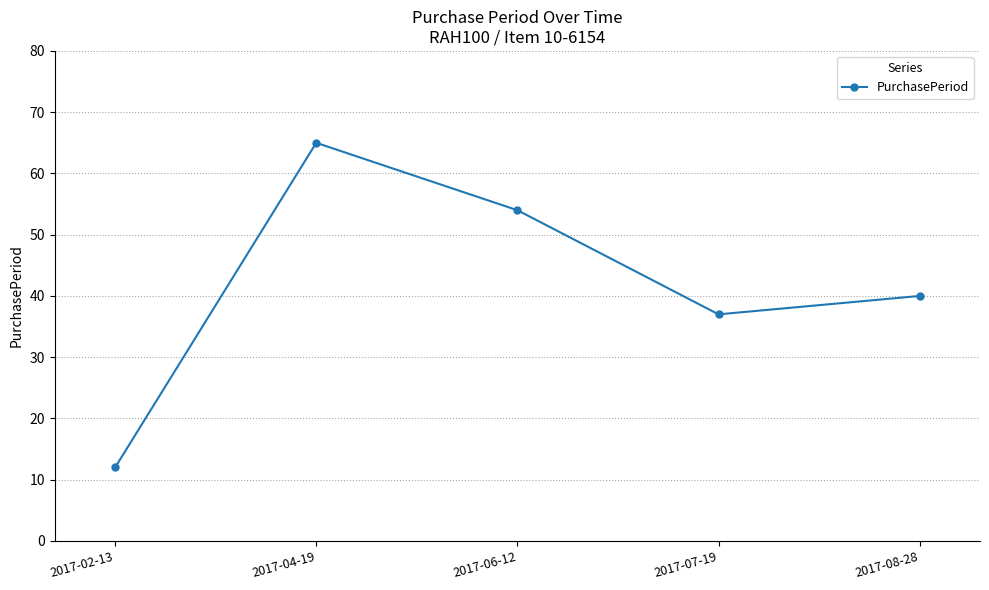

What is the label of the 2nd point from the right?

2017-07-19